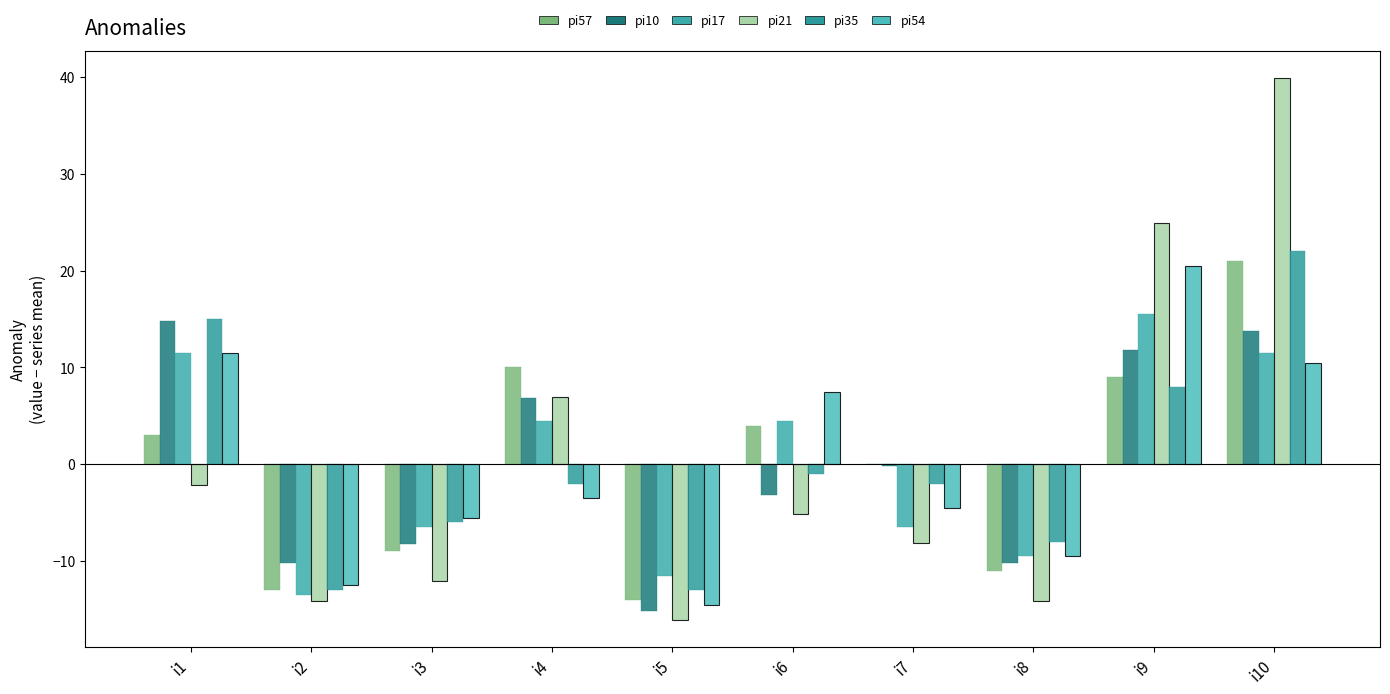

What is the difference between the maximum and minimum values in the pi57 series?

35.0